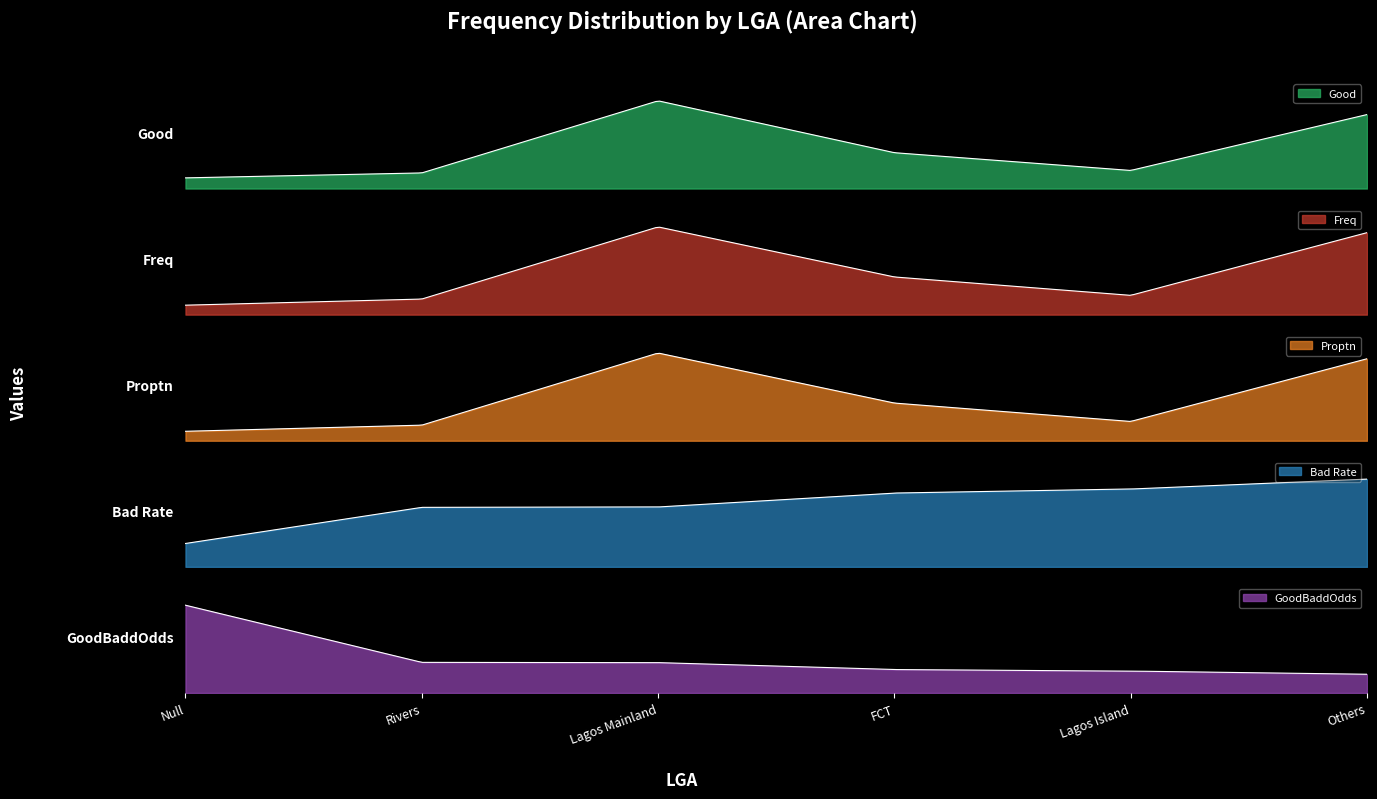

Read the Freq value at Others.

642.0